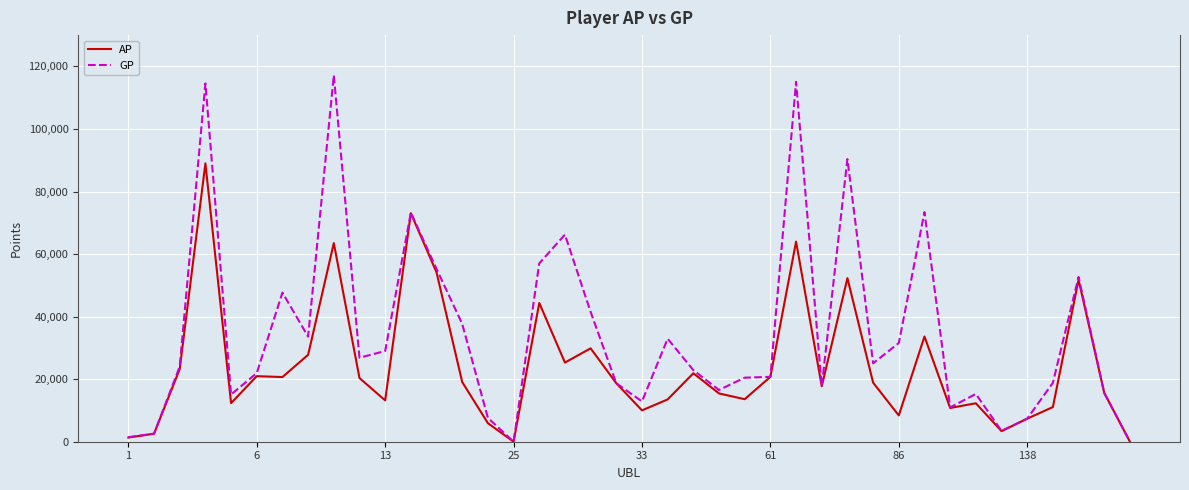

How many lines are shown in the chart?

2